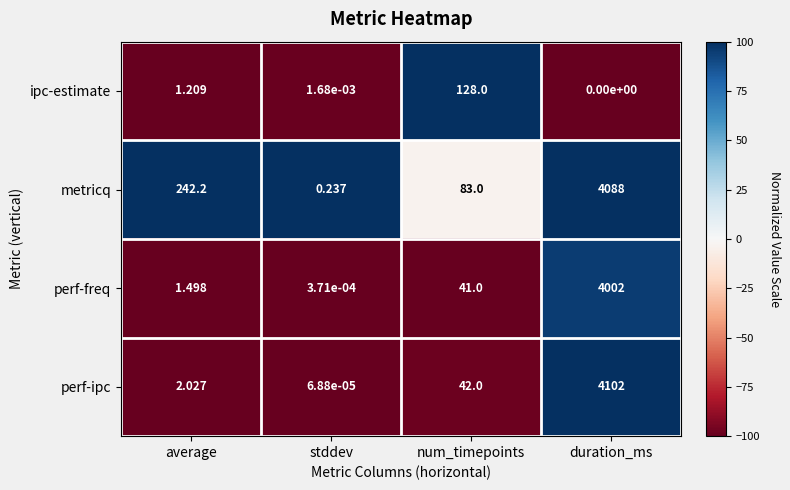

Which category has the lowest value in the perf-ipc series?

stddev